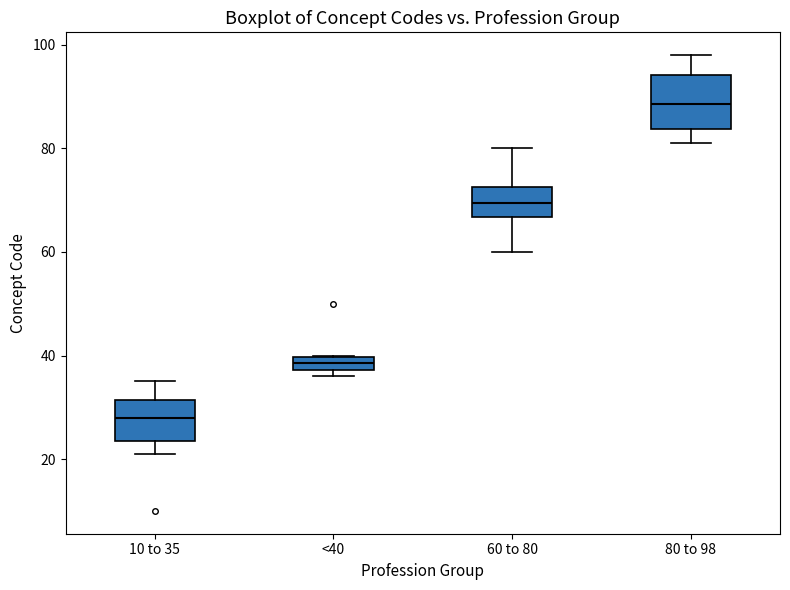

Which box's median line is the highest?

80 to 98